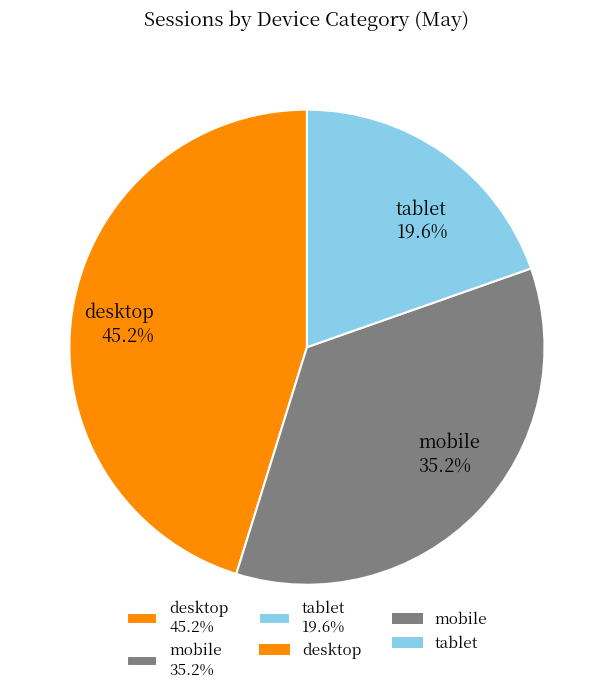

What is the ratio of the value at tablet to the value at desktop?

0.4